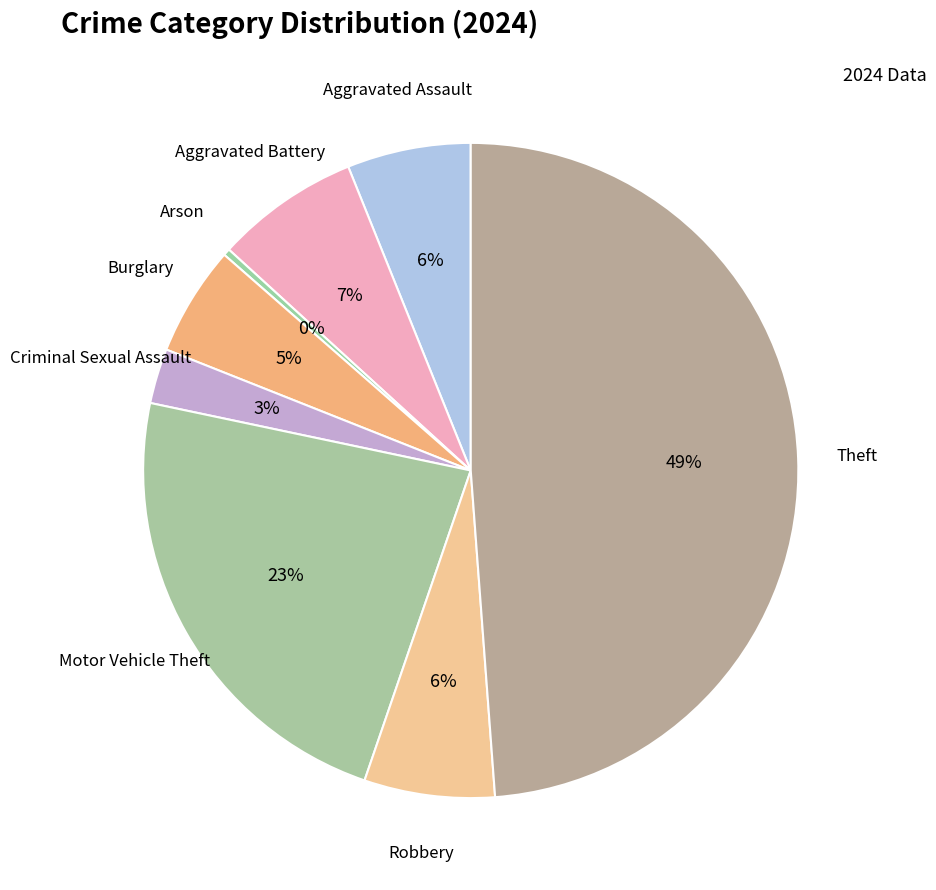

Is the sum of Aggravated Battery and Motor Vehicle Theft greater than half?

No